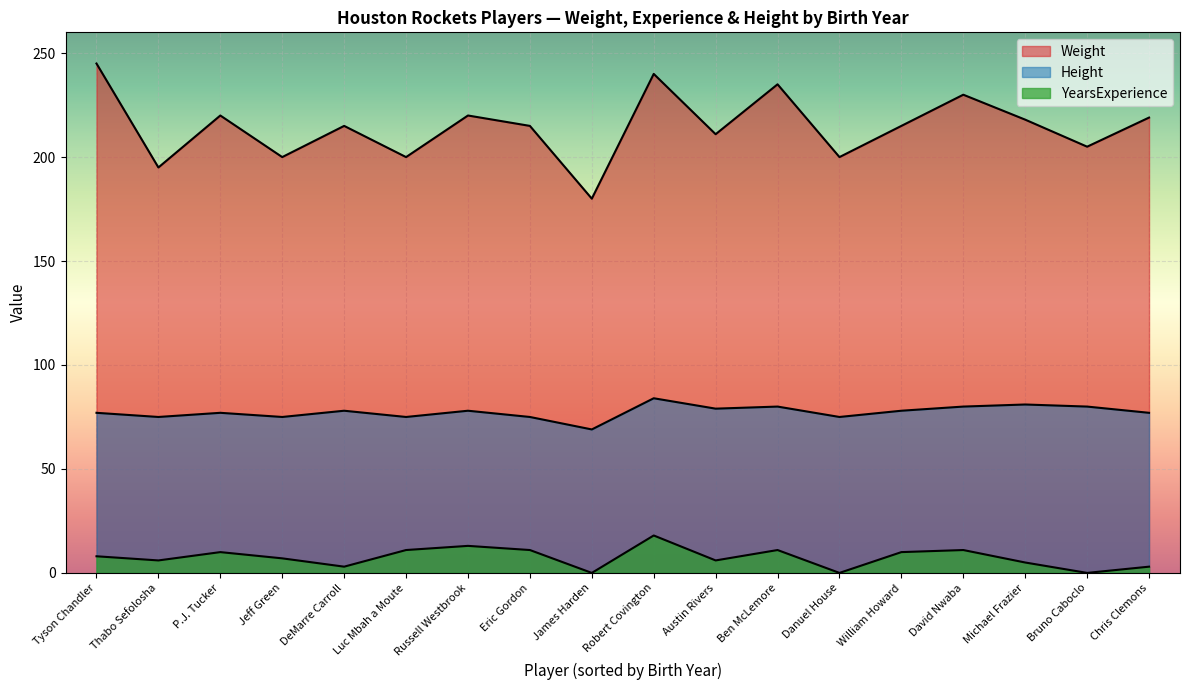

How many lines are shown in the chart?

3